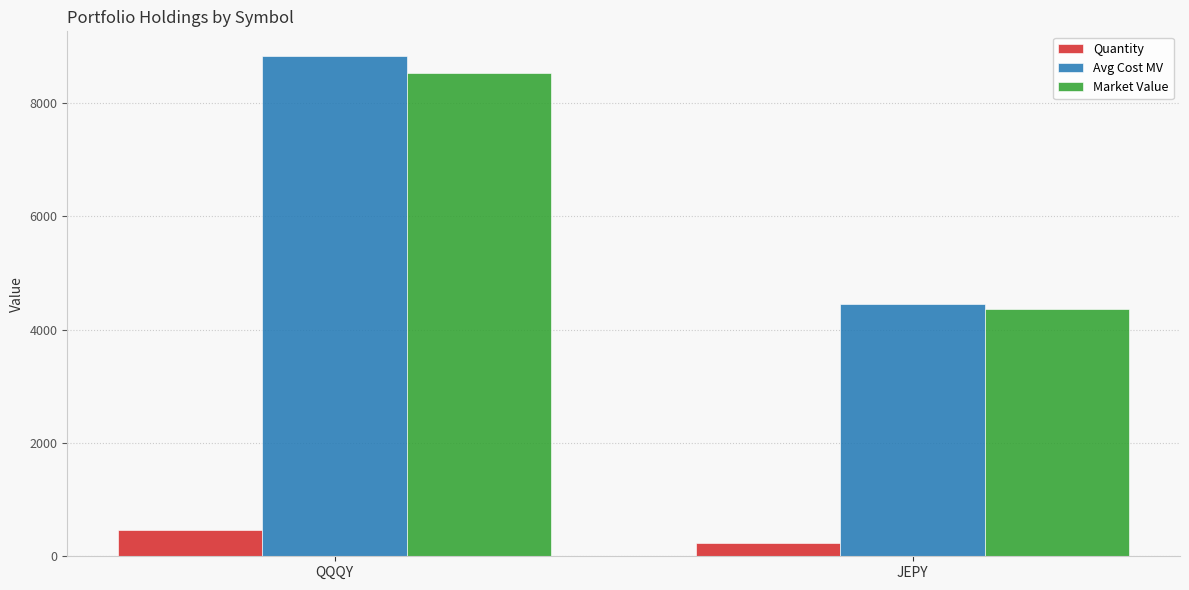

How many bars are there in total?

6